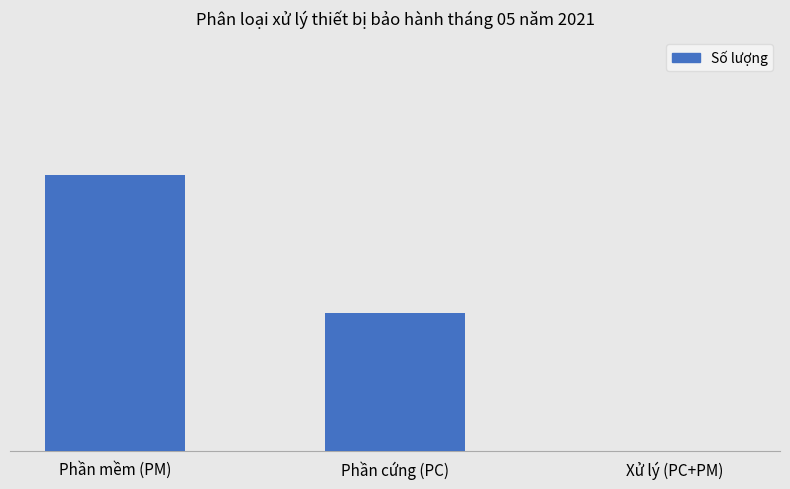

Reading left to right, extract all data points from this chart.

2	1	0